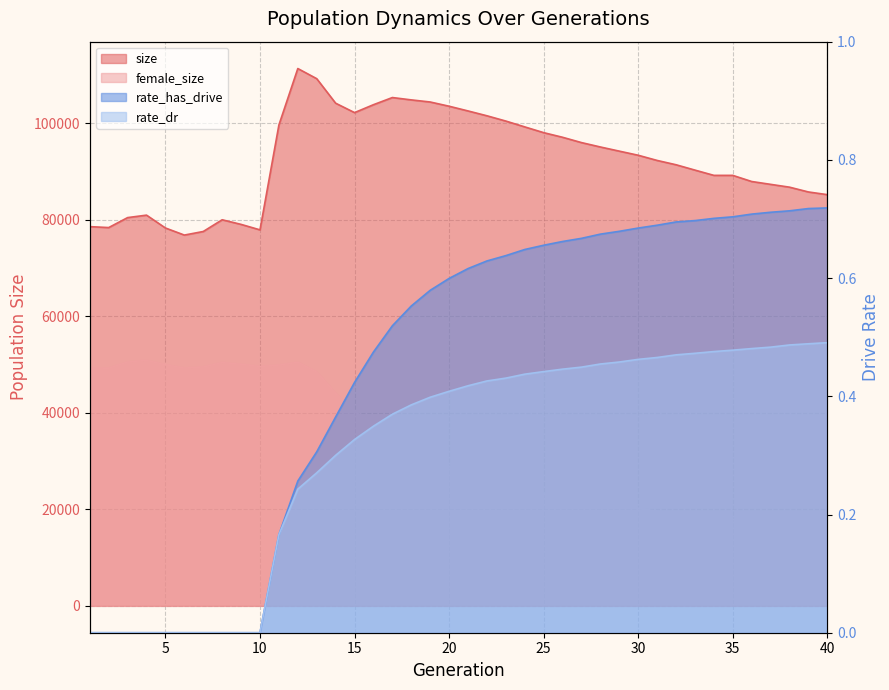

What is the sum of the female_size values at 19 and 22?

56459.0